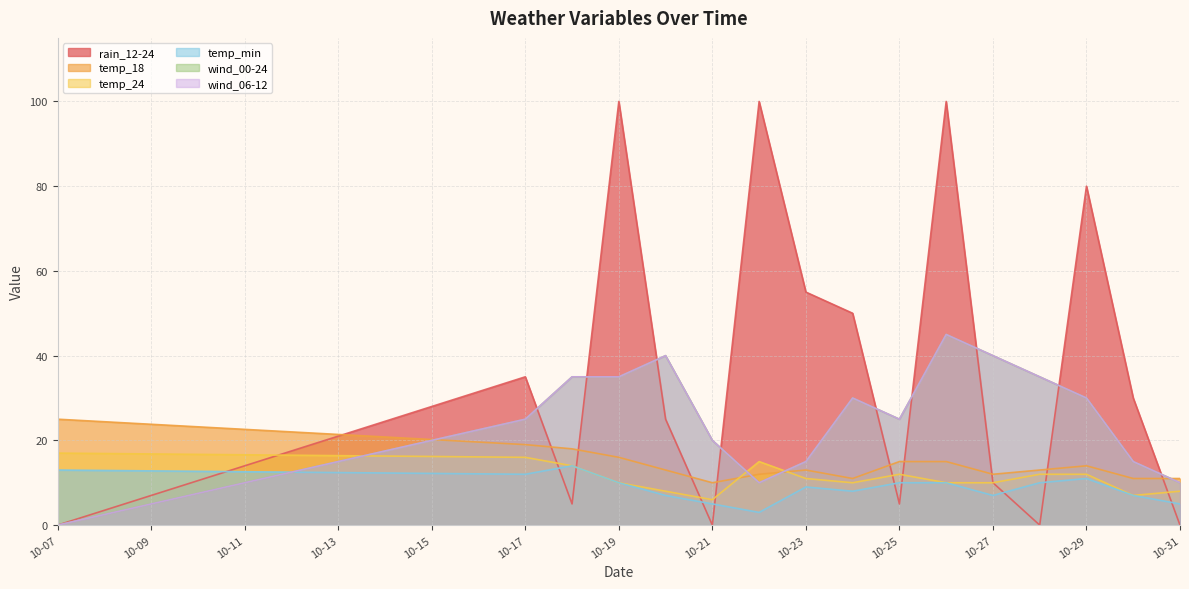

Is it true that temp_min equals 13 at 10-07?

True